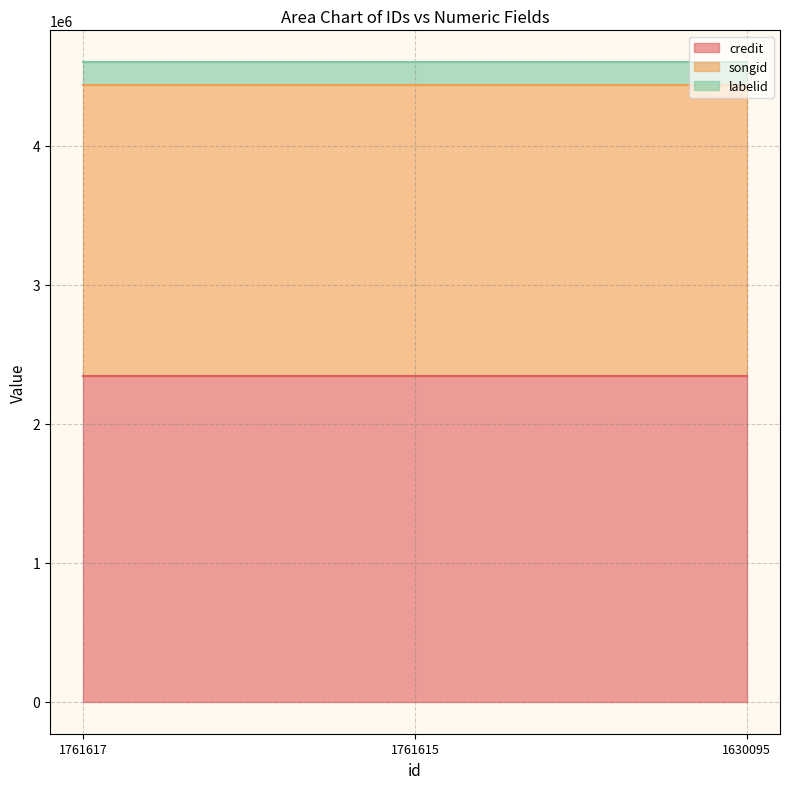

Count the number of data series in this chart.

3